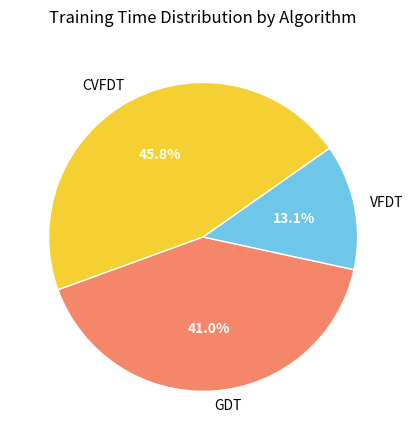

What percentage is the GDT slice, to the nearest percent?

41%